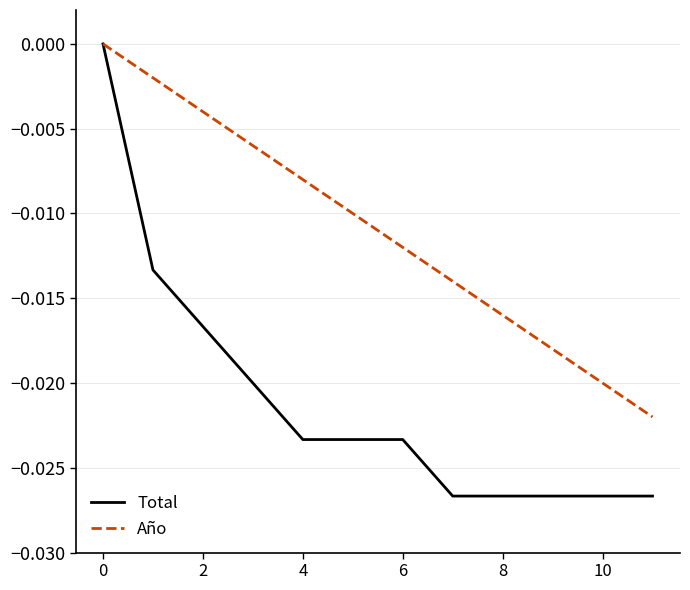

Which series has the largest total across all categories?

Año